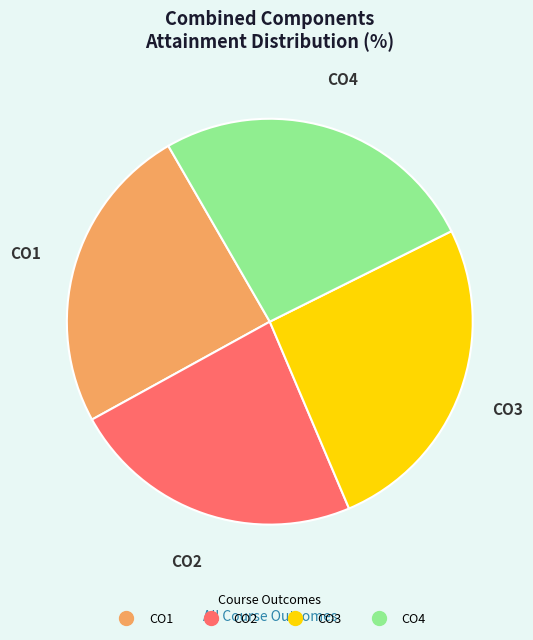

Which has a higher value, CO4 or CO2?

CO4